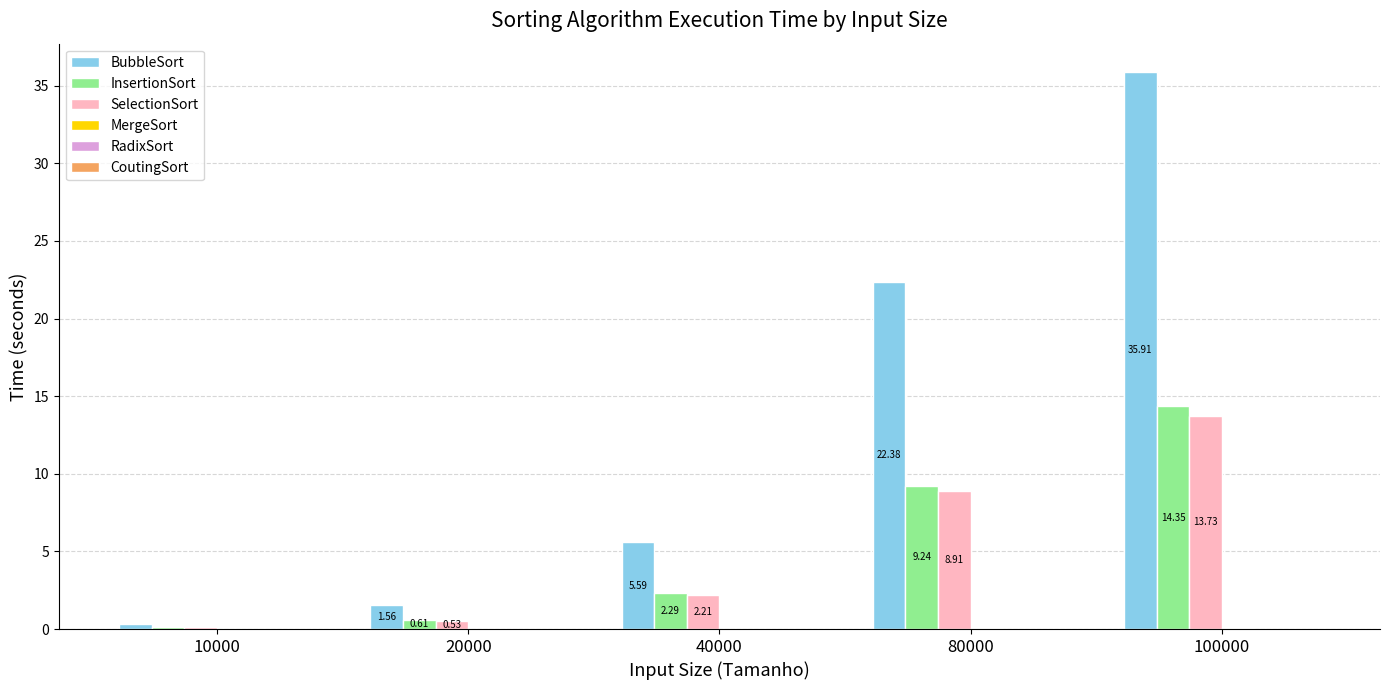

At which category is the sum across all series the highest?

100000